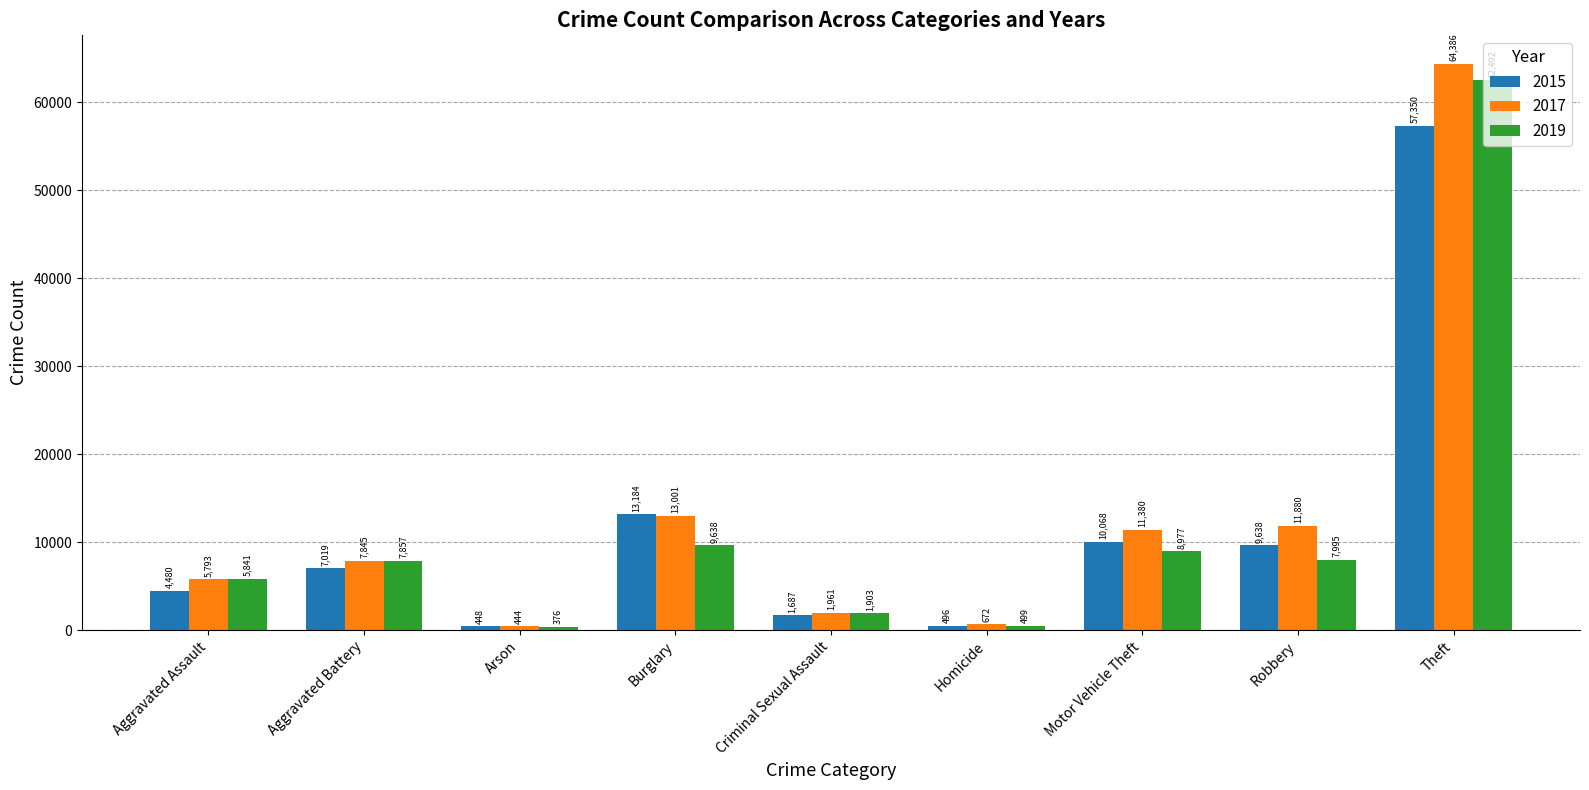

List the labels in order of 2017 value, smallest first.

Arson, Homicide, Criminal Sexual Assault, Aggravated Assault, Aggravated Battery, Motor Vehicle Theft, Robbery, Burglary, Theft